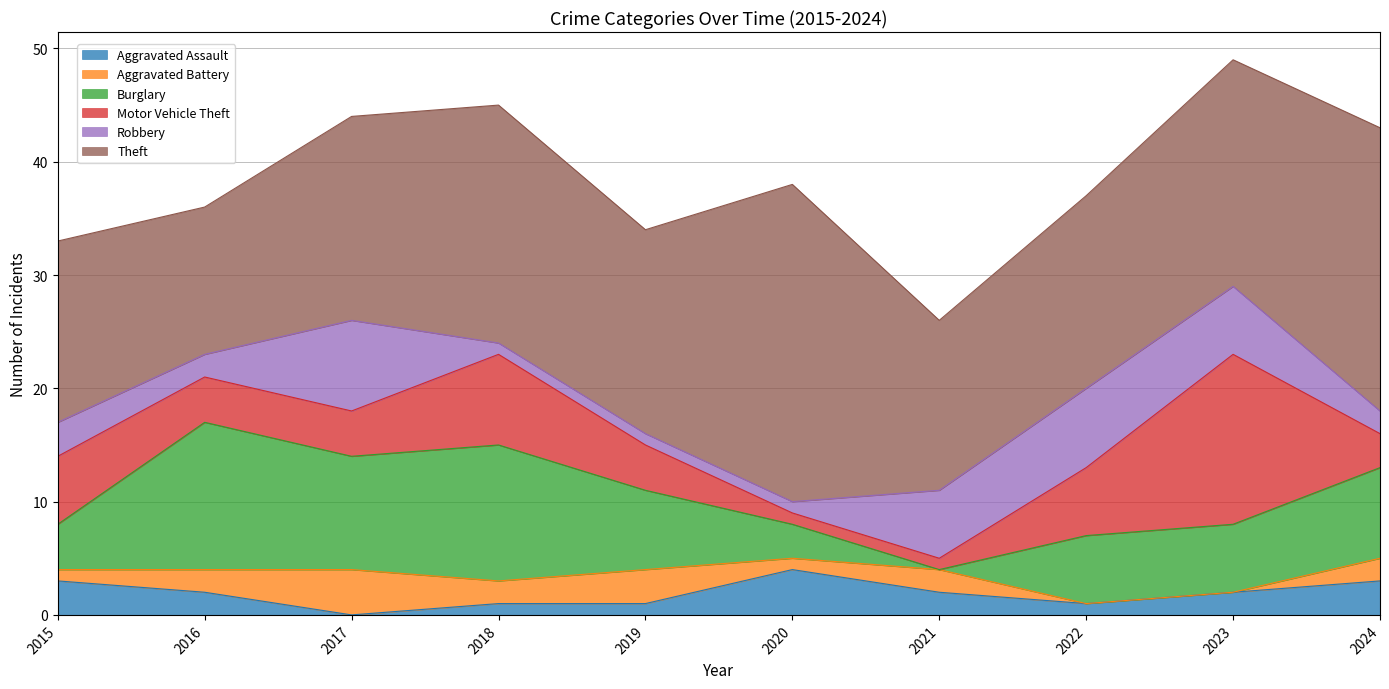

Rank the series by their maximum value, from highest to lowest.

Theft, Motor Vehicle Theft, Burglary, Robbery, Aggravated Assault, Aggravated Battery